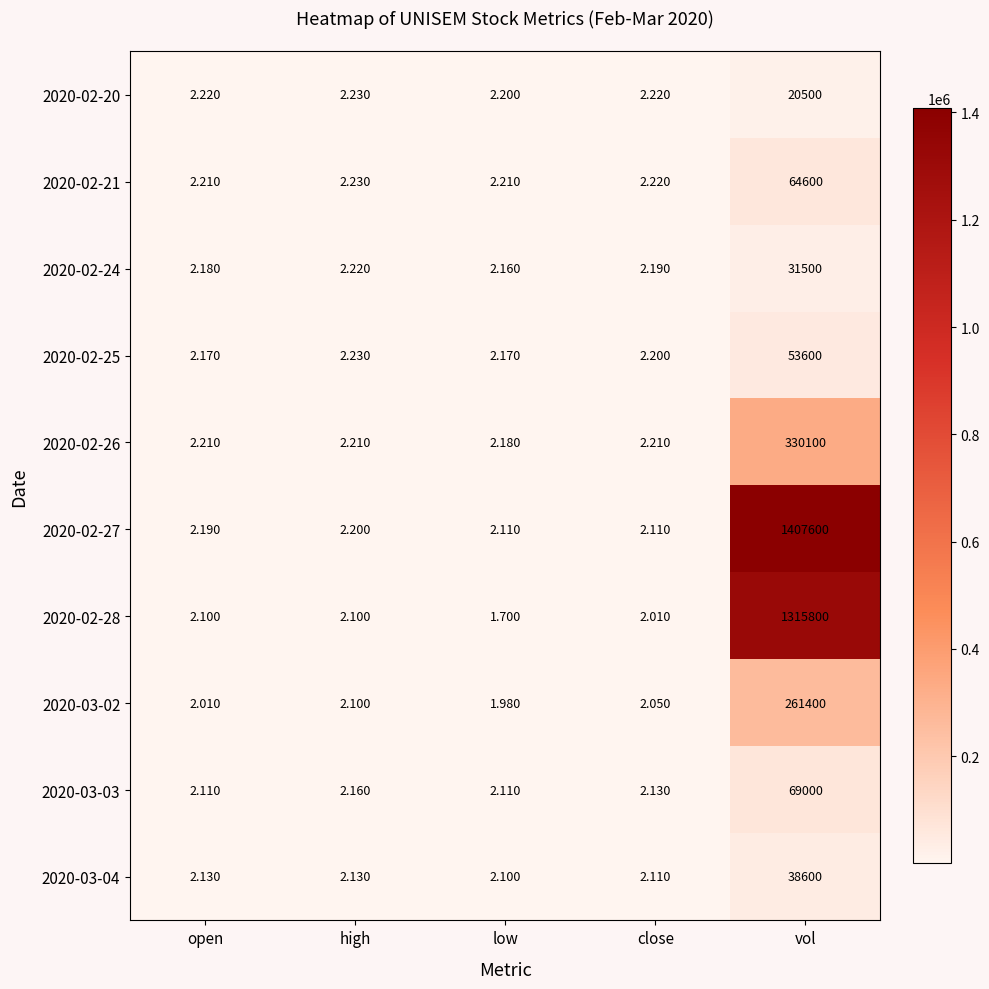

Is the value of 2020-02-28 at high greater than the value of 2020-03-02 at low?

Yes